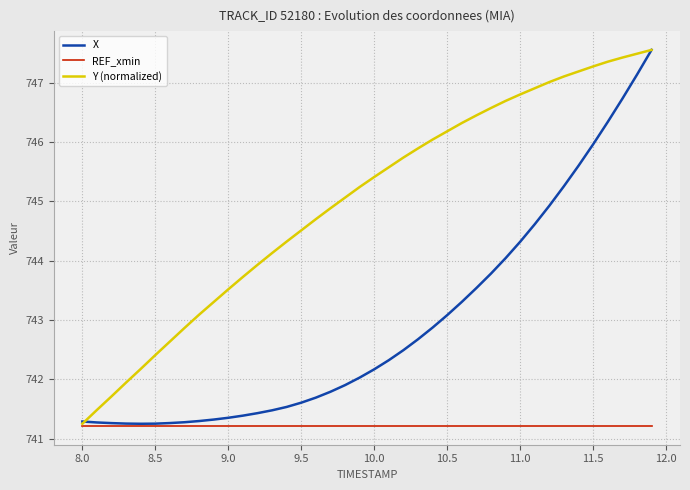

Rank the series by their average value, from highest to lowest.

Y (normalized), X, REF_xmin